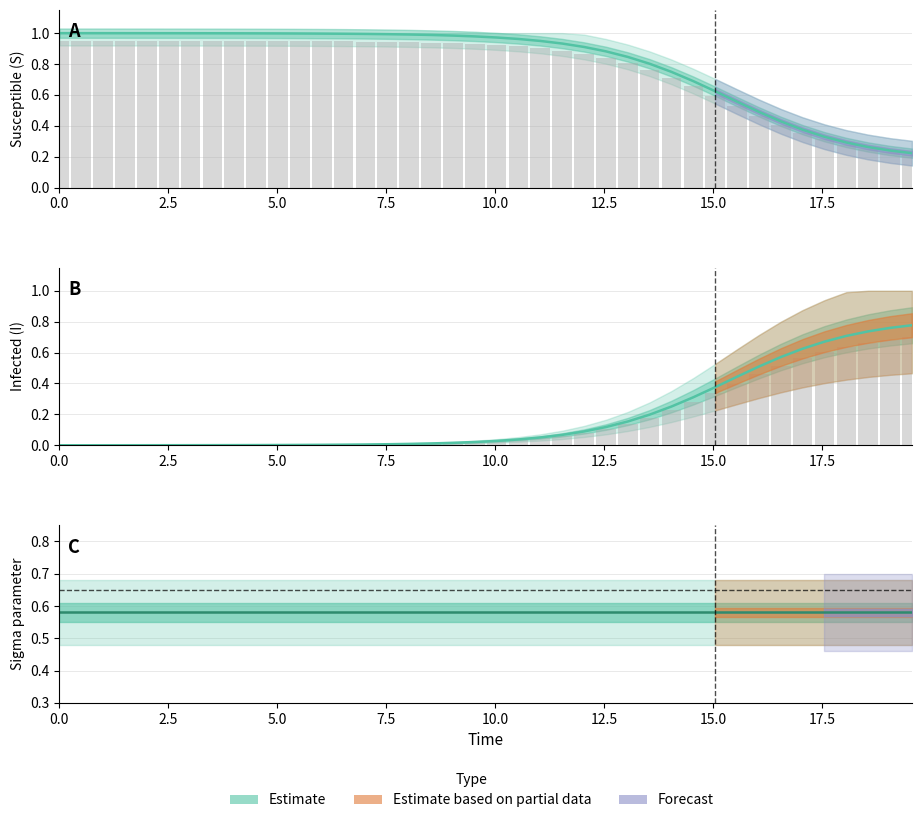

Reading right to left, list all the values displayed in this chart.

S: 0.2	0.2	0.3	0.3	0.3	0.4	0.4	0.5	0.6	0.6	0.7	0.7	0.8	0.8	0.9	0.9	0.9	0.9	1.0	1.0	1.0	1.0	1.0	1.0	1.0	1.0	1.0	1.0	1.0	1.0	1.0	1.0	1.0	1.0	1.0	1.0	1.0	1.0	1.0	1.0
S raw bars: 0.2	0.2	0.2	0.3	0.3	0.4	0.4	0.5	0.5	0.6	0.7	0.7	0.8	0.8	0.8	0.9	0.9	0.9	0.9	0.9	0.9	0.9	0.9	0.9	0.9	0.9	0.9	0.9	0.9	0.9	0.9	0.9	0.9	0.9	0.9	0.9	0.9	0.9	0.9	0.9
I: 0.8	0.8	0.7	0.7	0.7	0.6	0.6	0.5	0.4	0.4	0.3	0.3	0.2	0.2	0.1	0.1	0.1	0.1	0.0	0.0	0.0	0.0	0.0	0.0	0.0	0.0	0.0	0.0	0.0	0.0	0.0	0.0	0.0	0.0	0.0	0.0	0.0	0.0	0.0	0.0
I raw bars: 0.7	0.7	0.7	0.6	0.6	0.6	0.5	0.5	0.4	0.3	0.3	0.2	0.2	0.1	0.1	0.1	0.1	0.0	0.0	0.0	0.0	0.0	0.0	0.0	0.0	0.0	0.0	0.0	0.0	0.0	0.0	0.0	0.0	0.0	0.0	0.0	0.0	0.0	0.0	0.0
sigma: 0.6	0.6	0.6	0.6	0.6	0.6	0.6	0.6	0.6	0.6	0.6	0.6	0.6	0.6	0.6	0.6	0.6	0.6	0.6	0.6	0.6	0.6	0.6	0.6	0.6	0.6	0.6	0.6	0.6	0.6	0.6	0.6	0.6	0.6	0.6	0.6	0.6	0.6	0.6	0.6